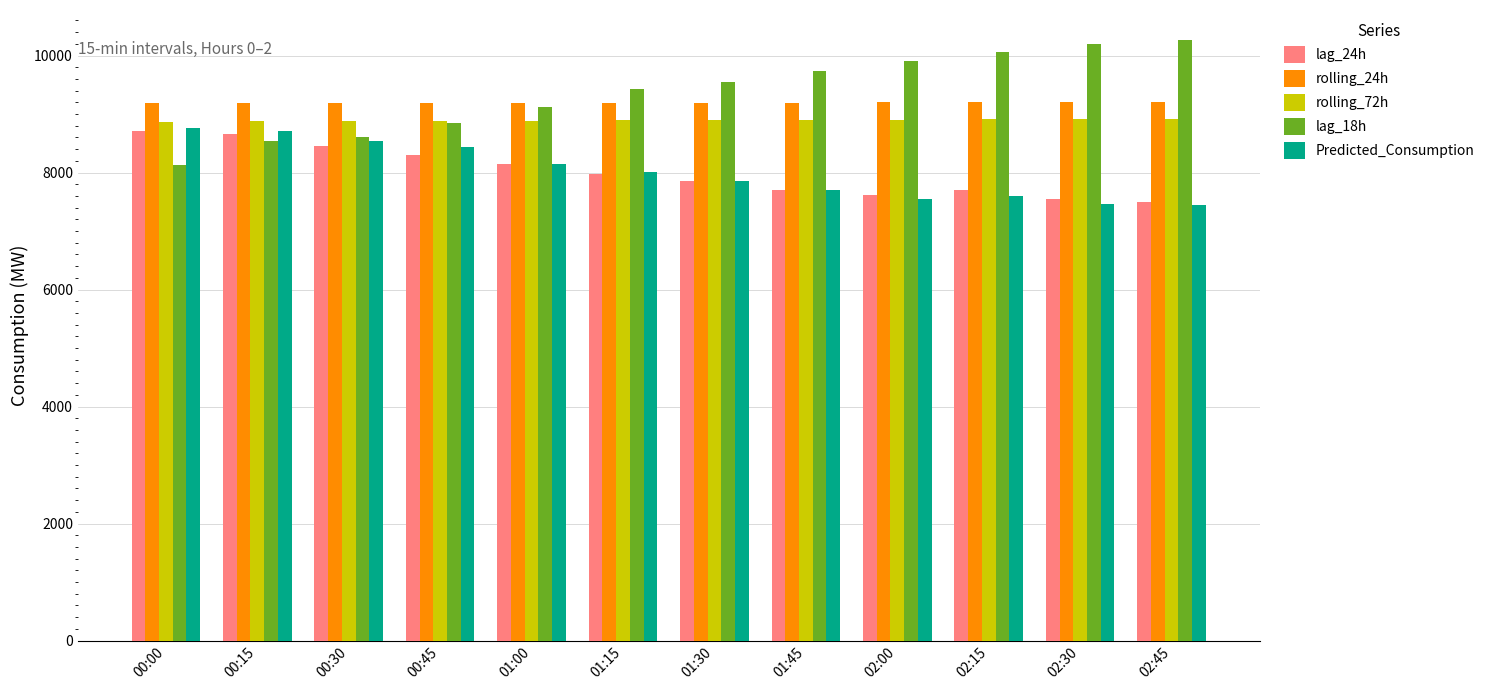

Is it true that lag_24h equals 7504.0 at 02:45?

True